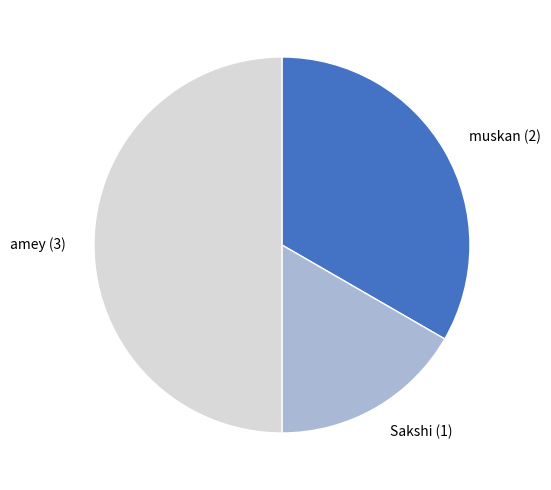

The muskan slice represents 33% of the pie. True or false?

True